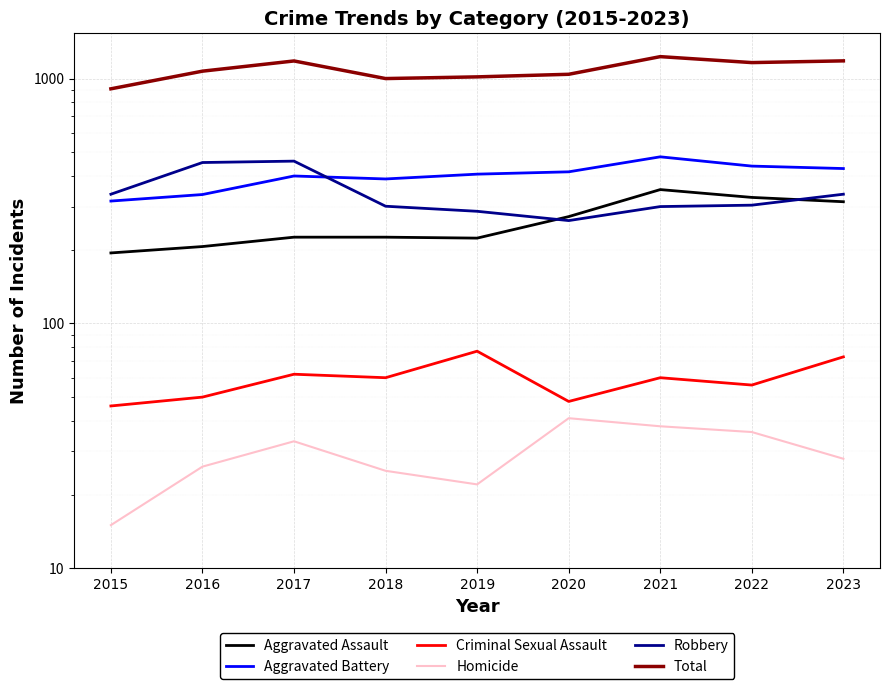

At 2020, list the series in order from smallest to largest.

Homicide, Criminal Sexual Assault, Robbery, Aggravated Assault, Aggravated Battery, Total